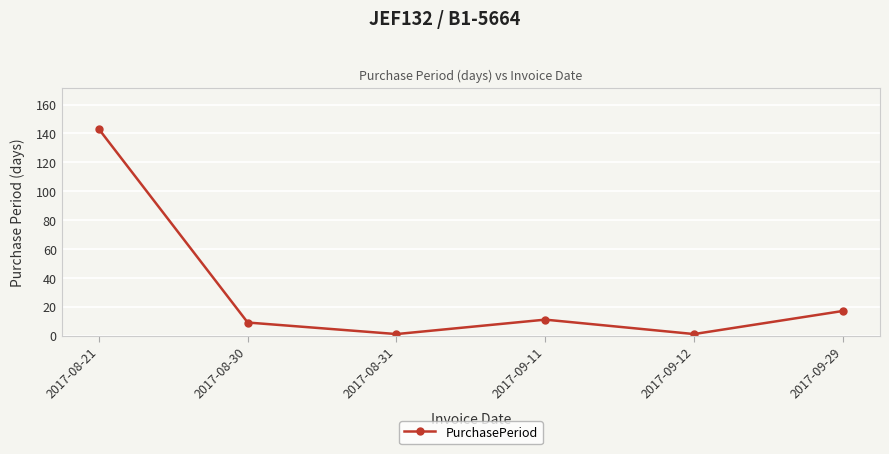

Reading left to right, what are all the values shown in this chart?

2017-08-21=143	2017-08-30=9	2017-08-31=1	2017-09-11=11	2017-09-12=1	2017-09-29=17